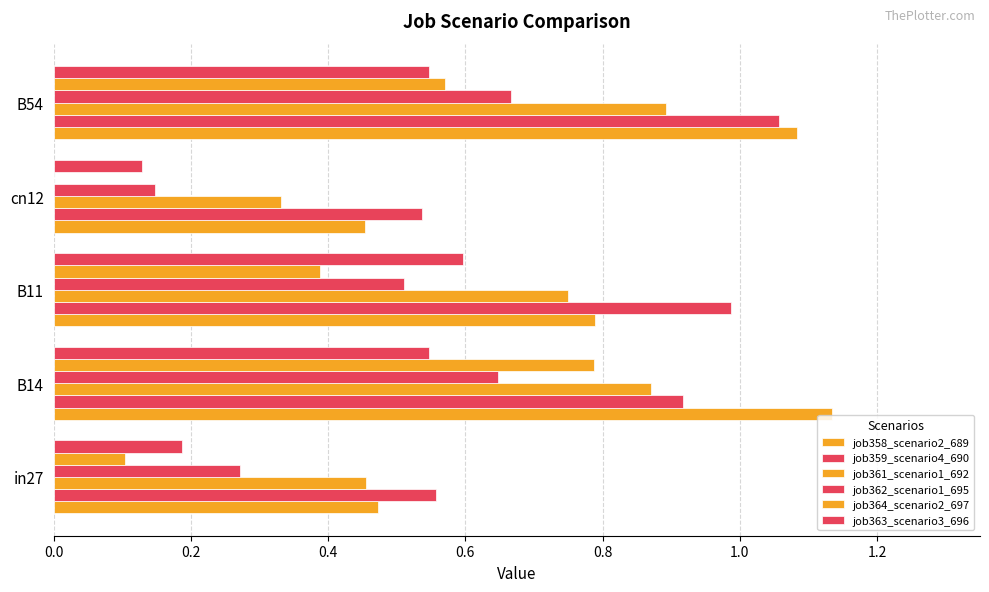

How many values in job364_scenario2_697 are above zero?

4